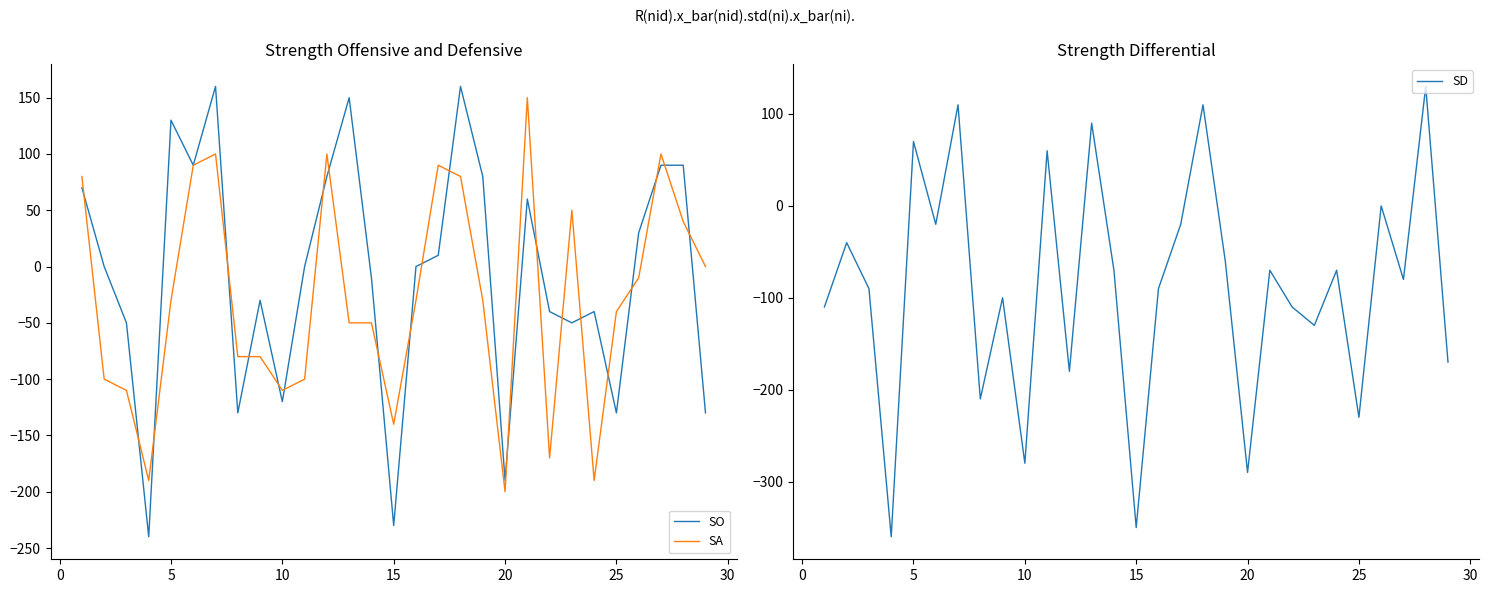

True or false: SO has more than 0 points higher than both neighbors.

True